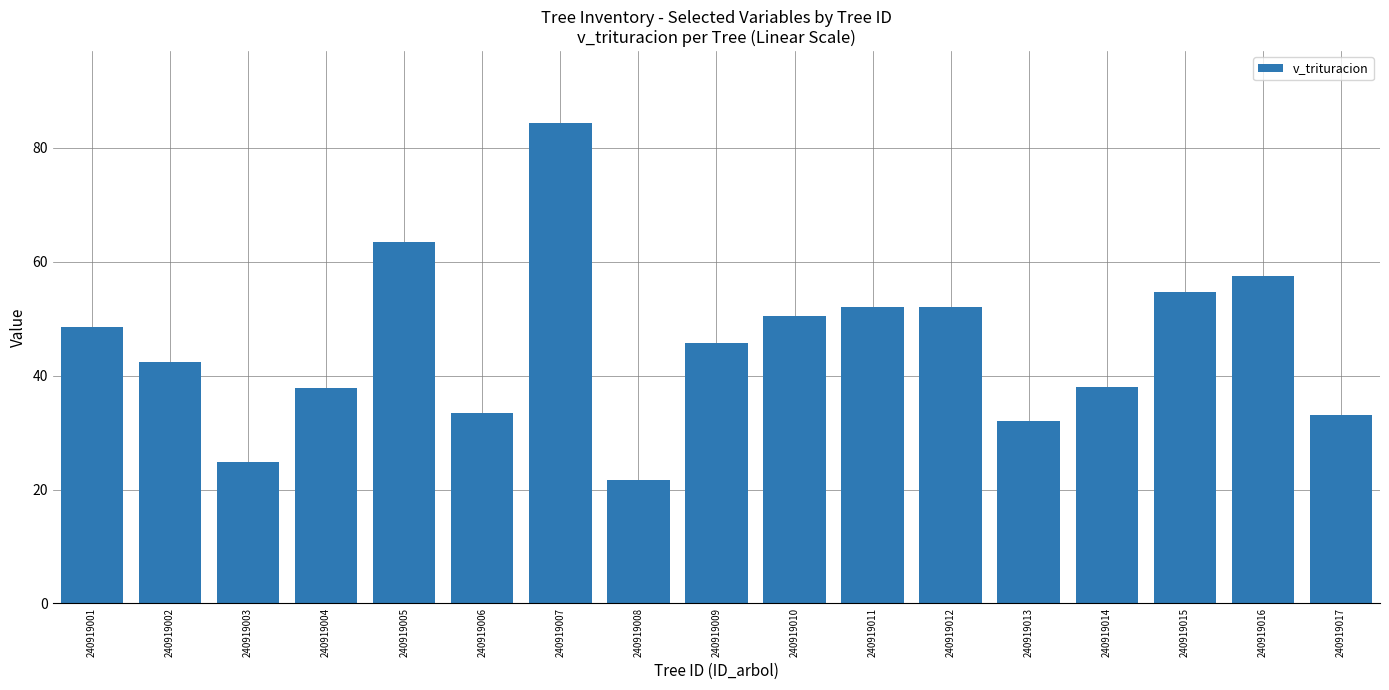

What is the value of the 8th bar from the left?

21.7